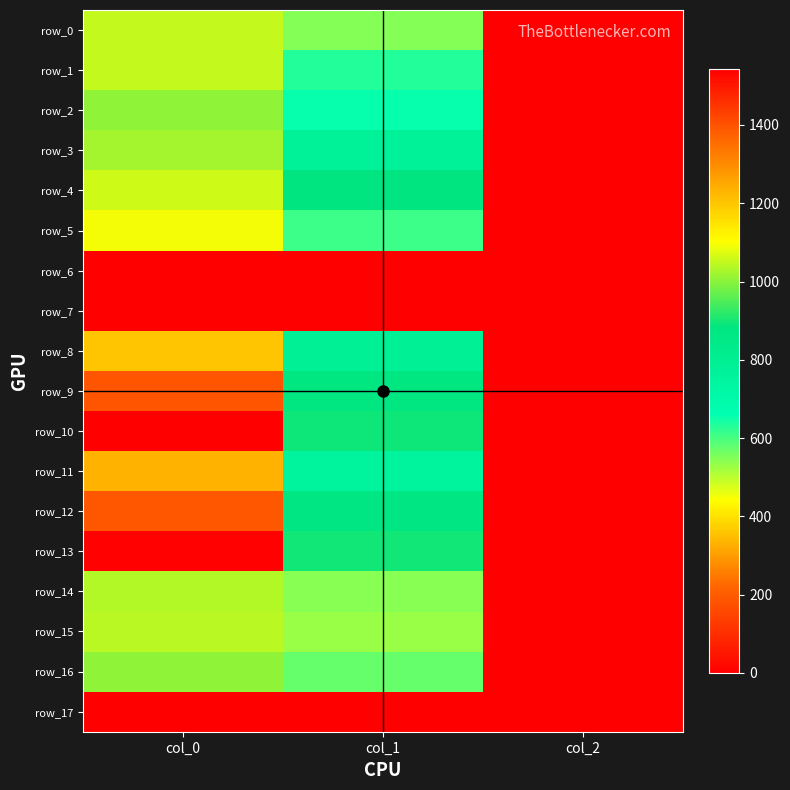

Where is row_4 nearest to the value 531?

col_1